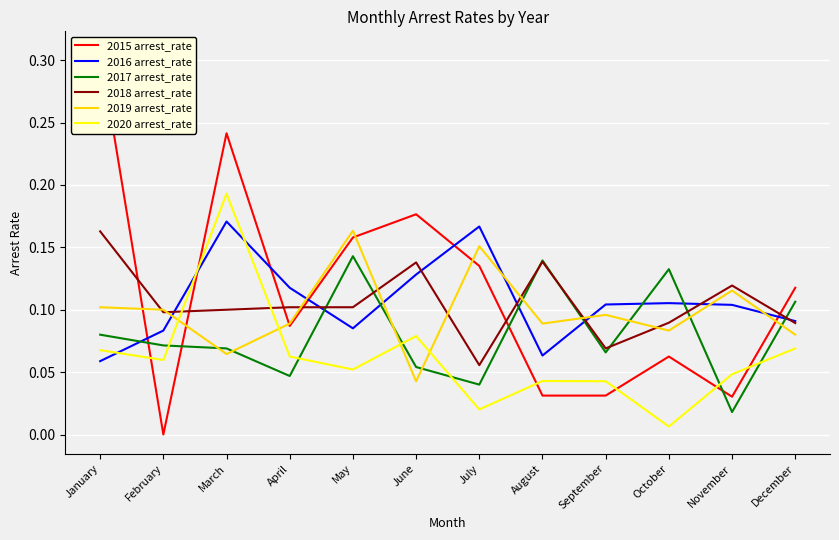

Where is the first local minimum for 2018 arrest_rate?

February